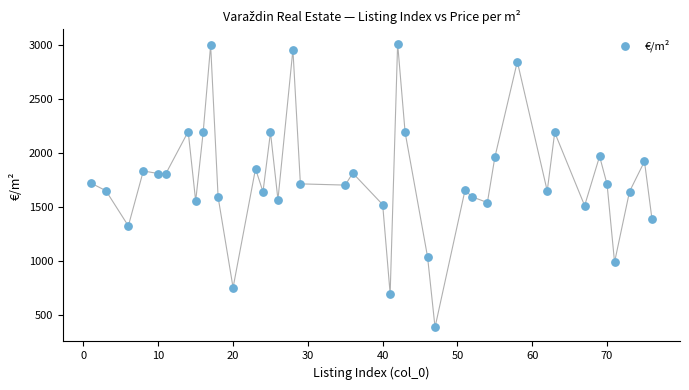

What is the range of Y values (max minus min)?

2635.8